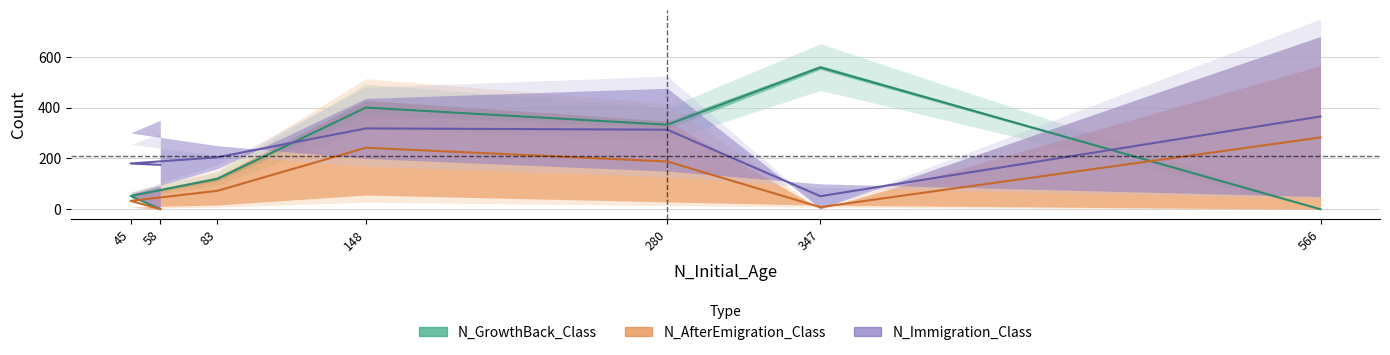

Which has a higher value, 6 or 3?

6